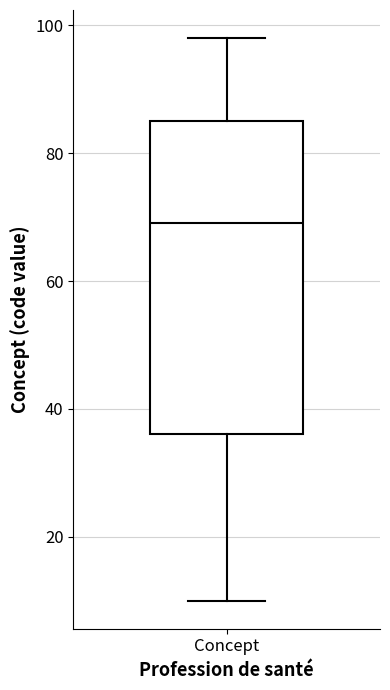

Where does the lower whisker of the box for Concept end on the y-axis? The values are not printed on the chart, so give them approximately, as read against the axis.

10